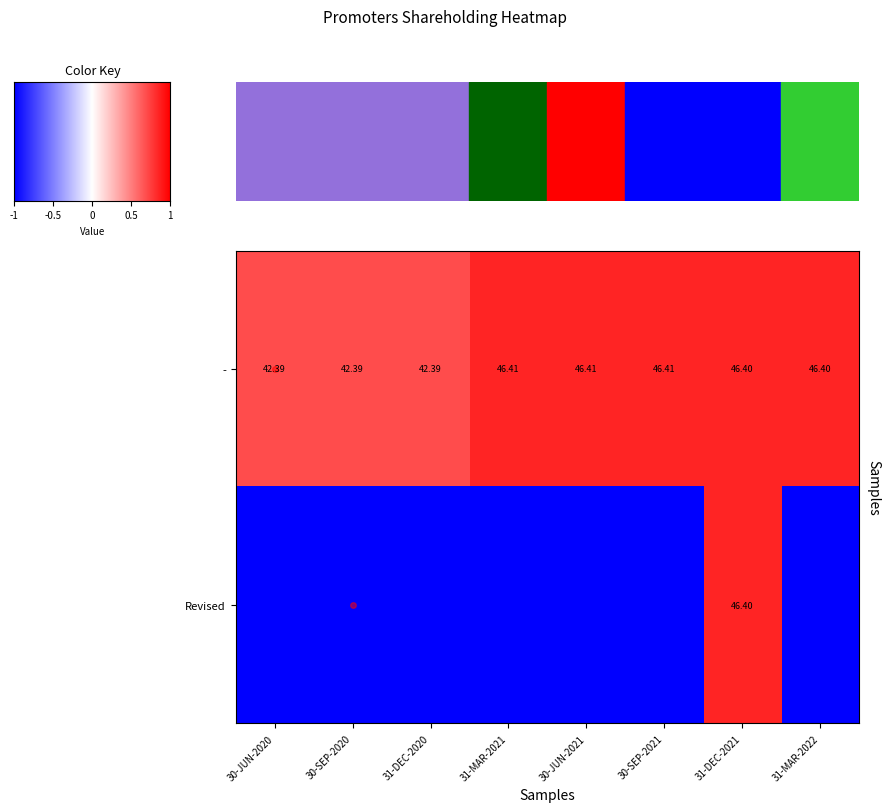

What is the sum of the - values at 30-JUN-2020 and 31-MAR-2022?

88.8